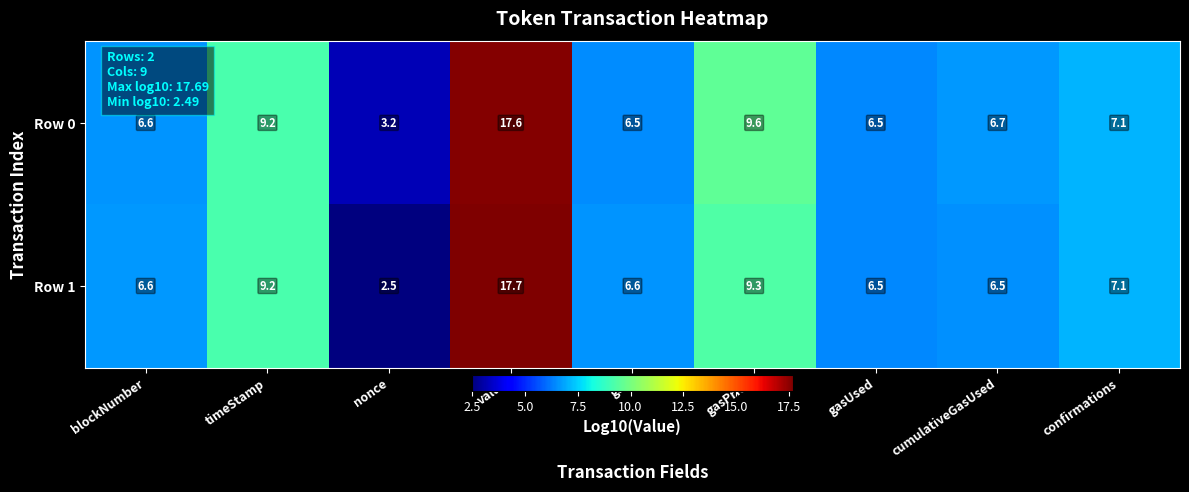

Rank the series by their maximum value, from highest to lowest.

Row 1, Row 0